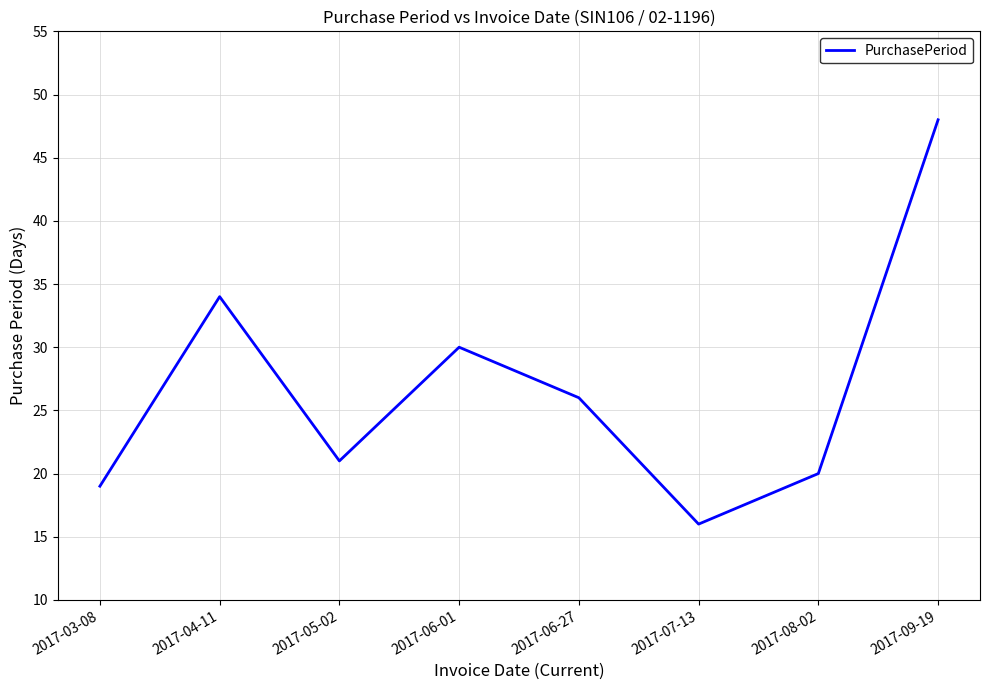

What is the change in value from 2017-06-01 to 2017-07-13?

-14